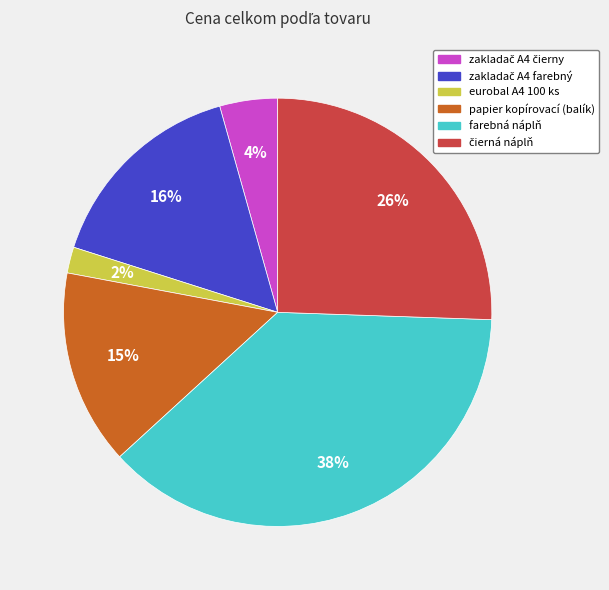

The farebná náplň slice represents 38% of the pie. True or false?

True